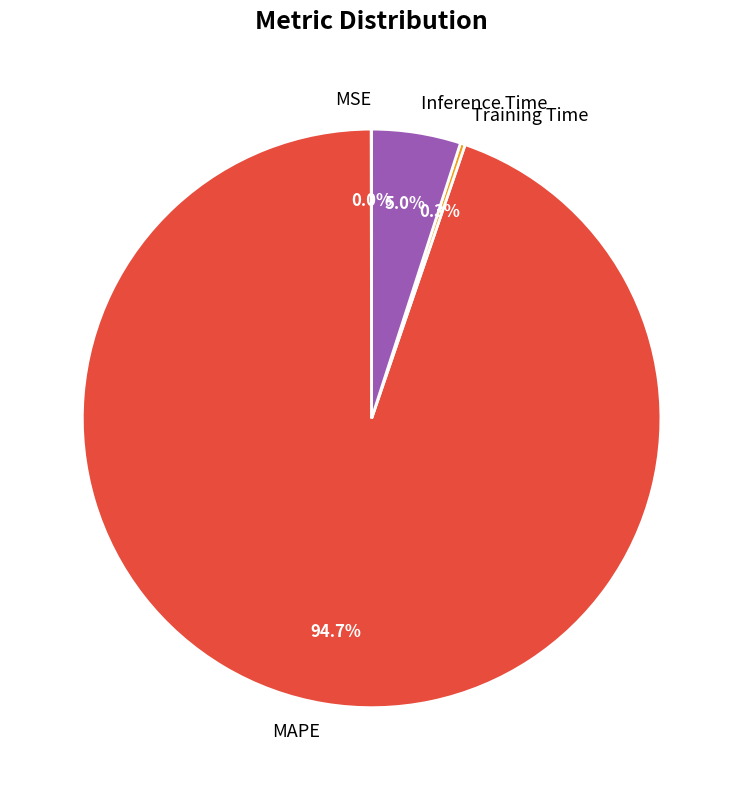

Which slice is the largest?

MAPE